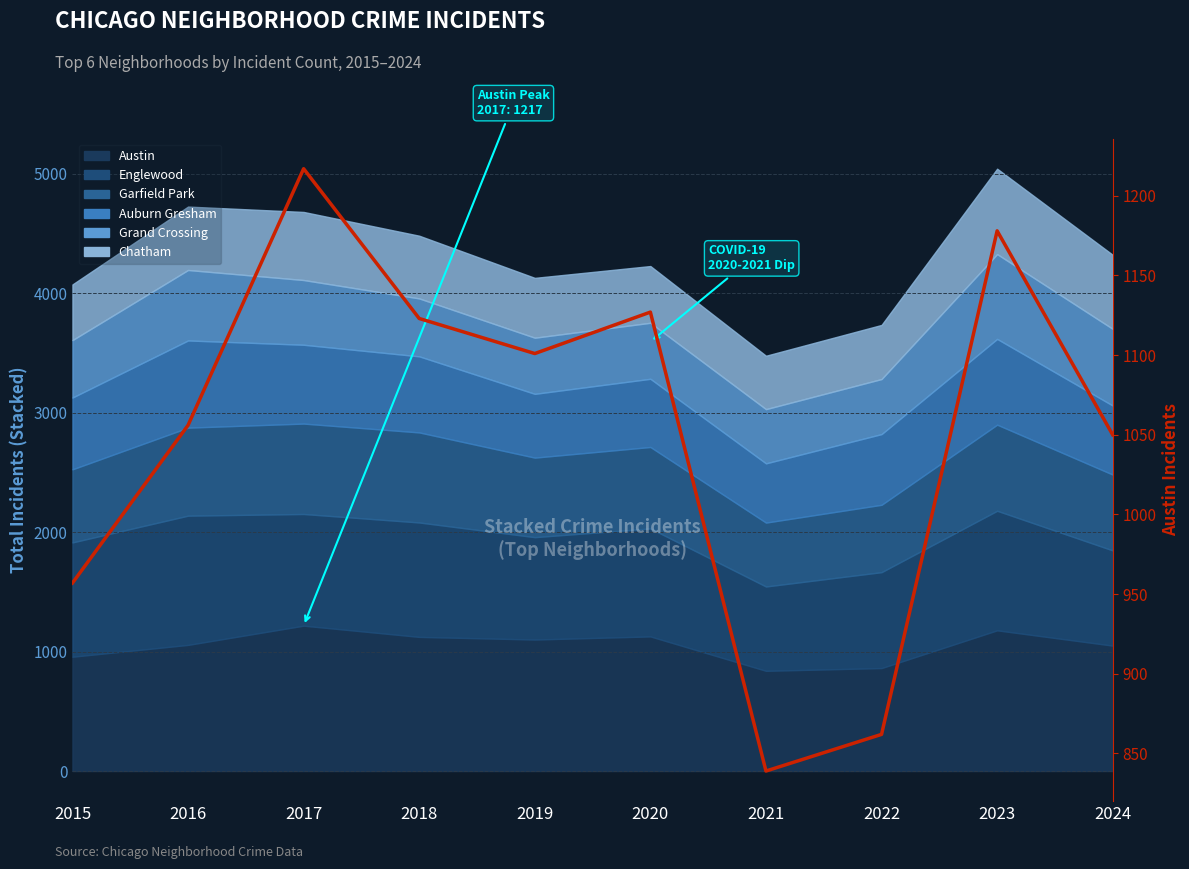

Which category has the lowest value across all series?

2021